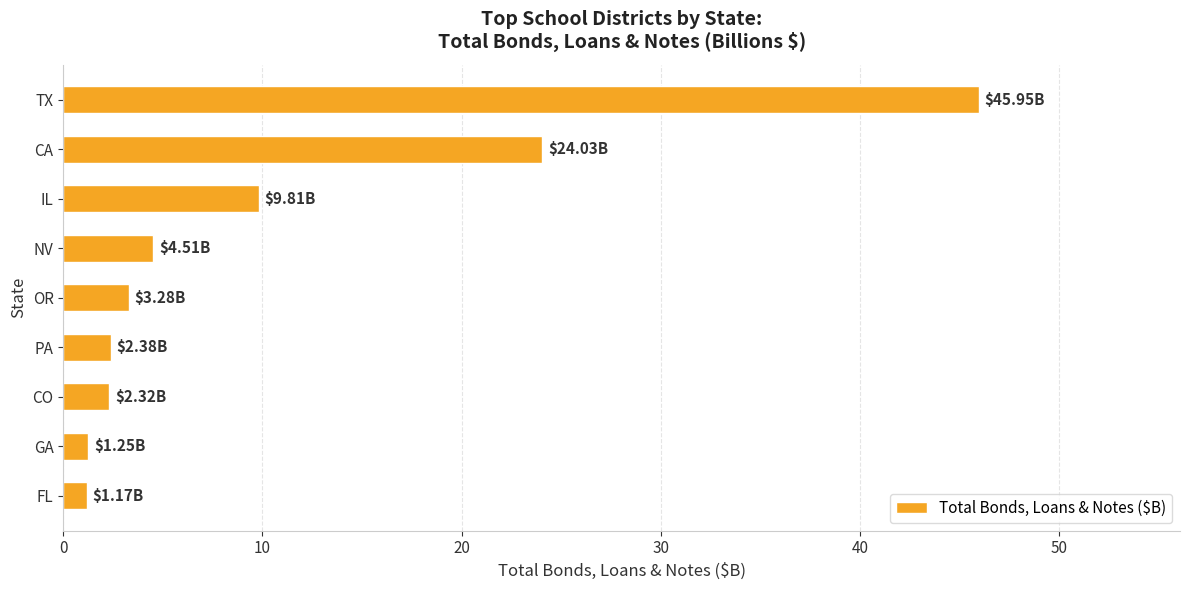

What is the label of the 6th bar from the bottom?

NV